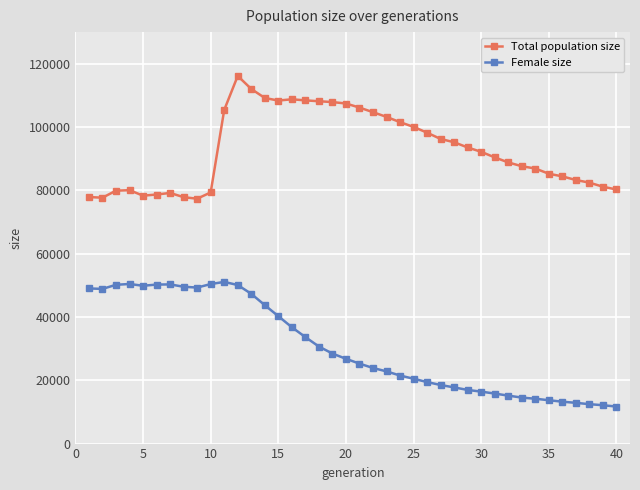

What is the maximum value shown in the chart?

116154